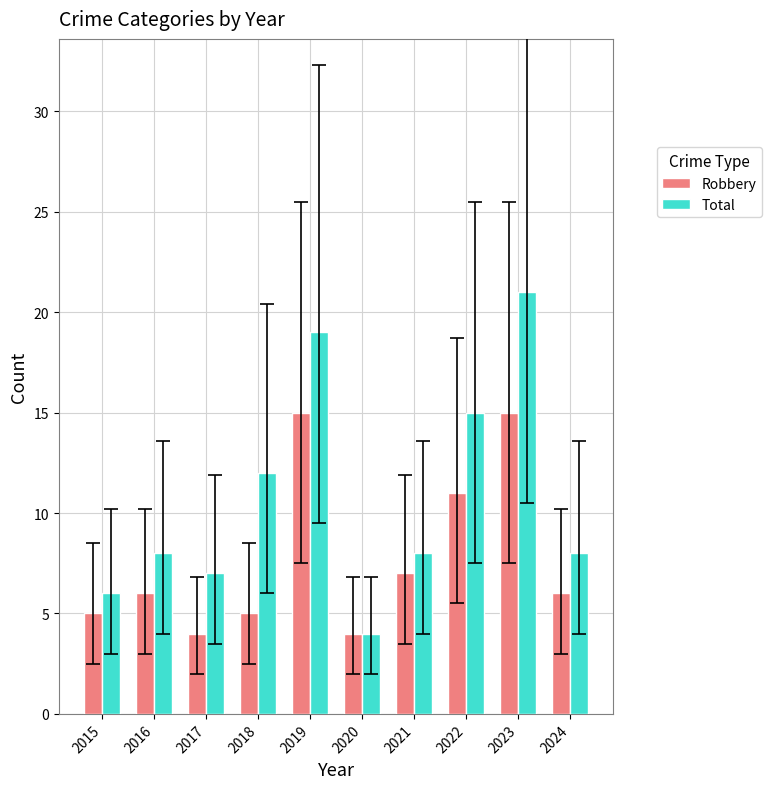

Between 2017 and 2018, which series saw the biggest shift?

Total